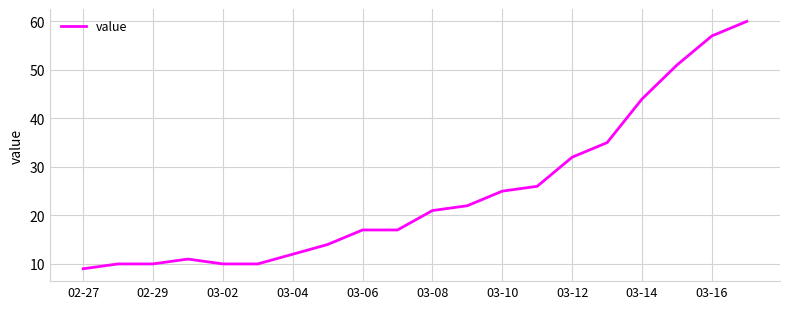

What is the minimum value shown in the chart?

9